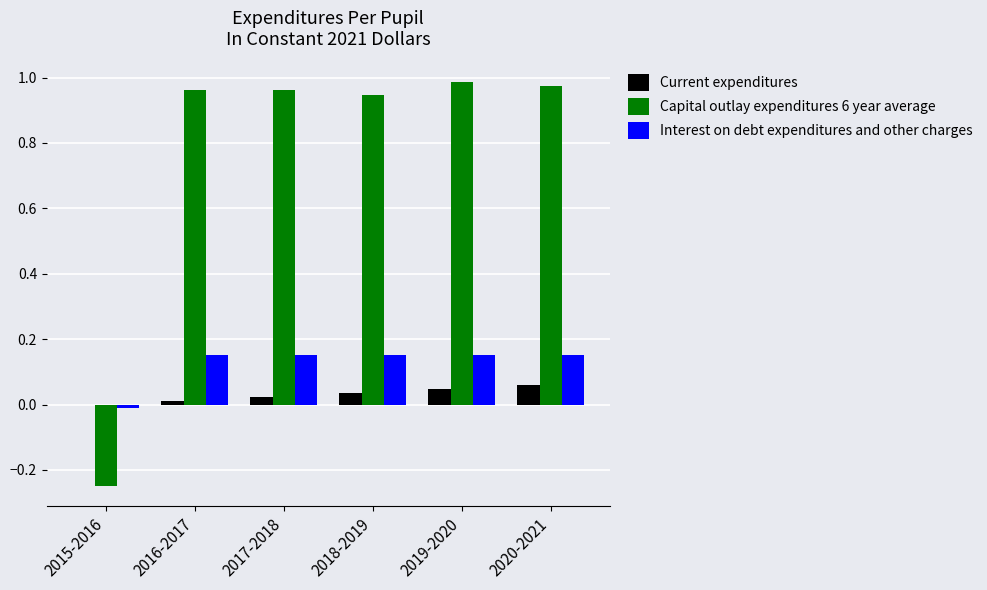

The value of Capital outlay expenditures 6 year average at 2016-2017 is 1.0. True or false?

True